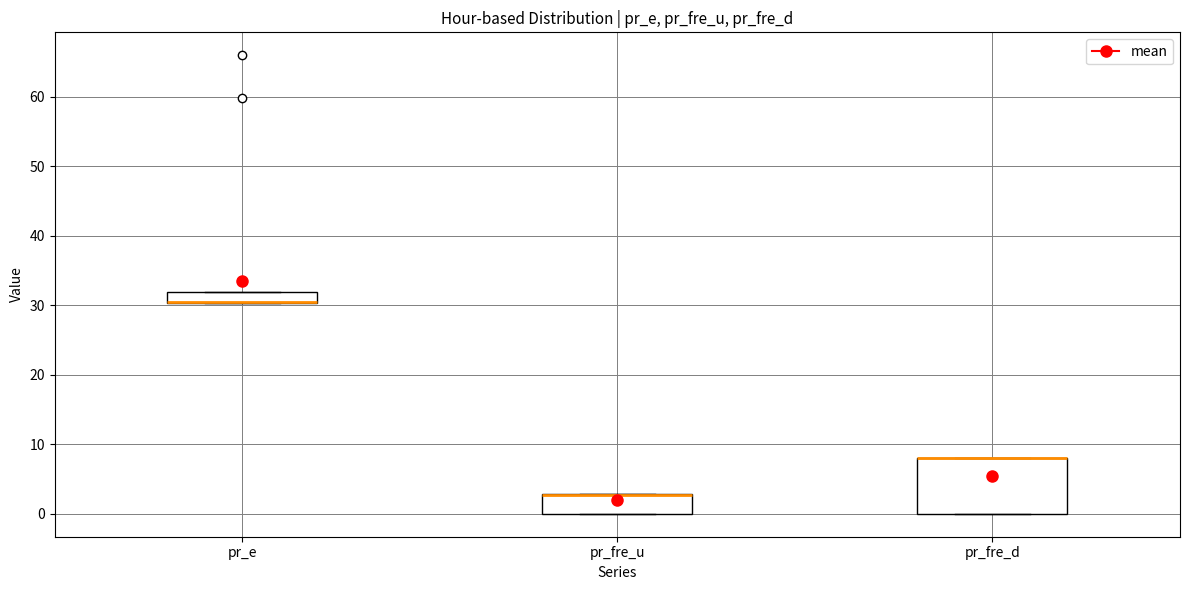

Reading left to right, read every box against the y-axis: the position of its median line, the range the box covers, and the ends of its whiskers. The values are not printed on the chart, so give them approximately, as read against the axis.

pr_e: median 31 (drawn on the box's lower edge), box 30 to 32, whiskers 30 to 32
pr_fre_u: median 3 (drawn on the box's upper edge), box 0 to 3, whiskers 0 to 3
pr_fre_d: median 8 (drawn on the box's upper edge), box 0 to 8, whiskers 0 to 8